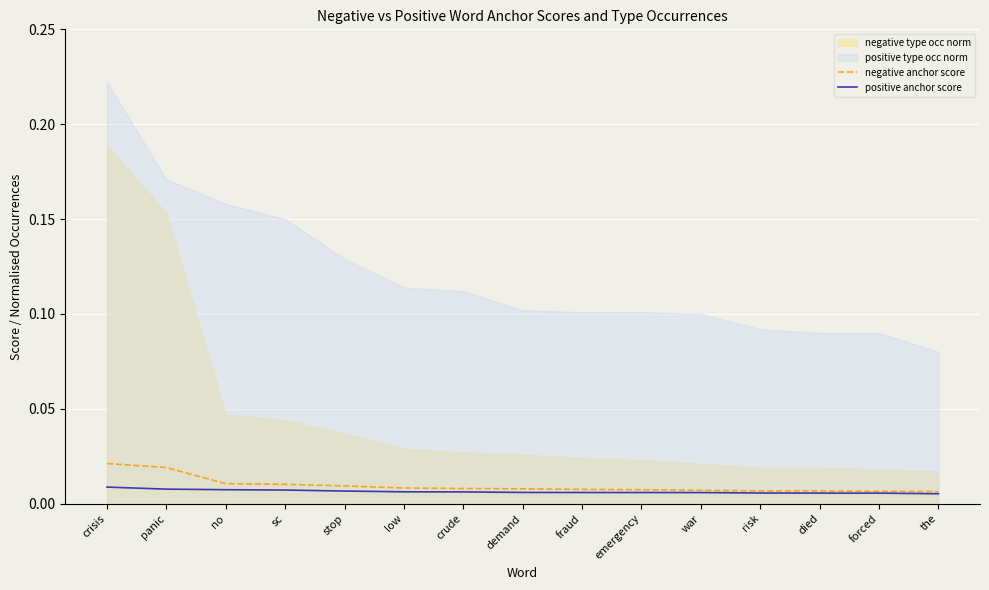

True or false: negative anchor score and positive anchor score intersect in this chart.

False